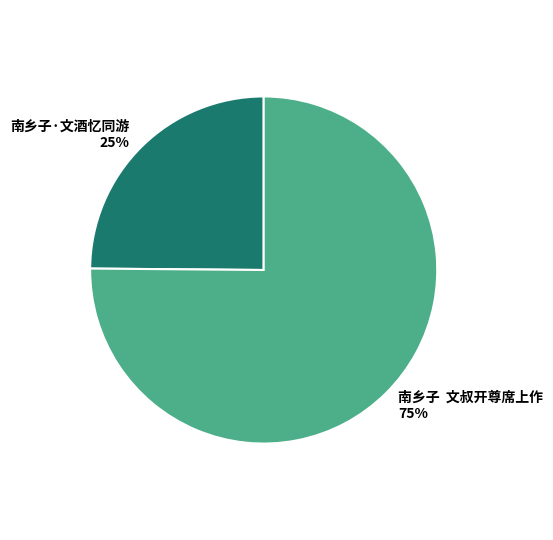

Is there a majority slice in this chart?

Yes